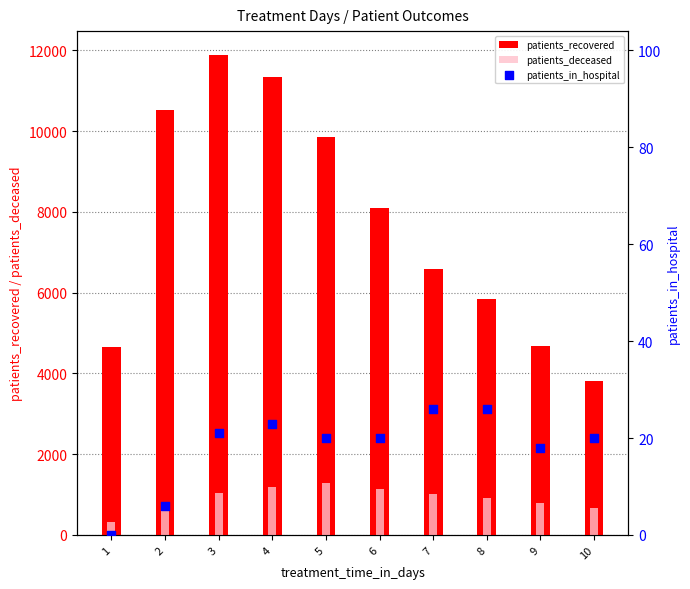

At how many categories does at least one series exceed 1504?

10